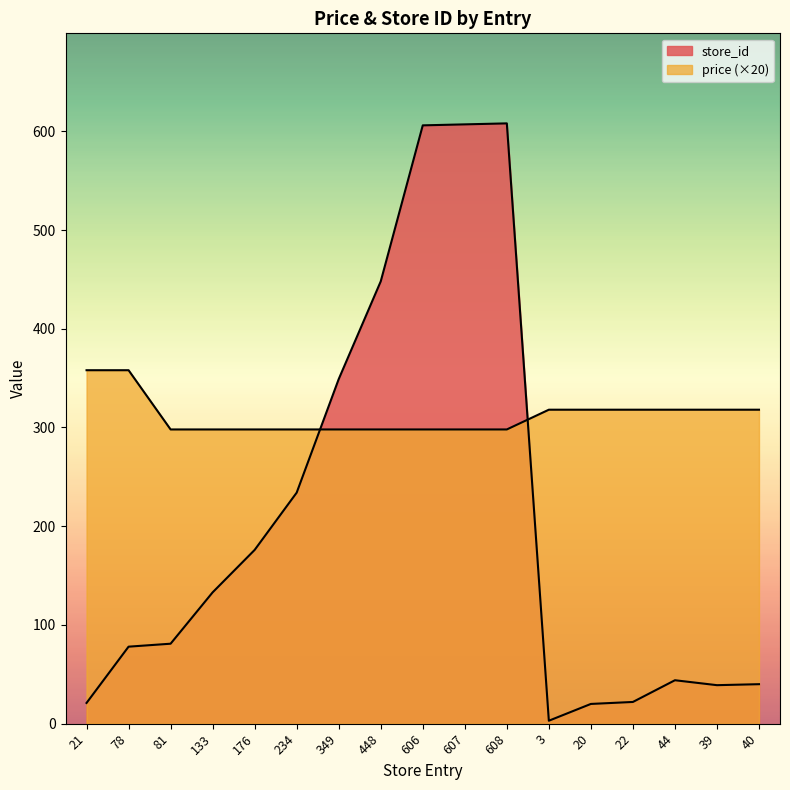

What is the sum of the store_id values at 39 and 44?

83